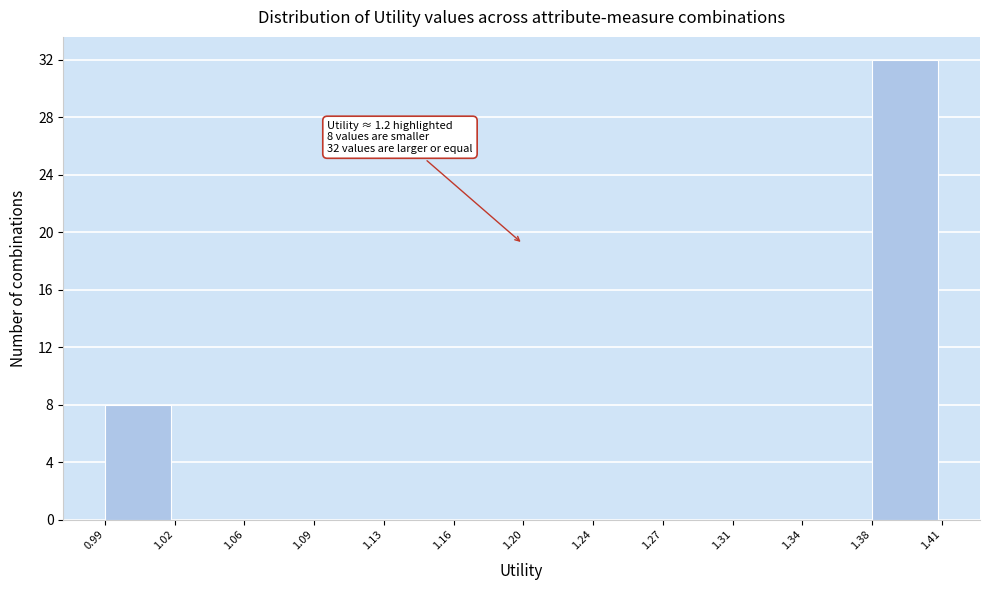

Which range on the x-axis has the tallest bar?

1.38 to 1.41